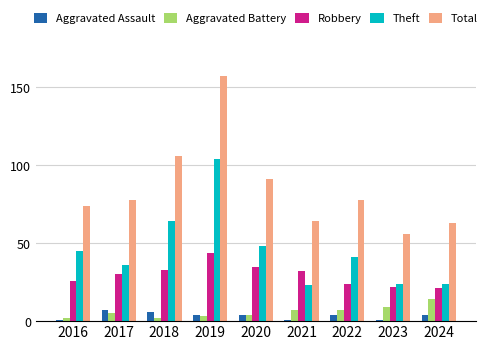

Which series has the largest range (max minus min)?

Total